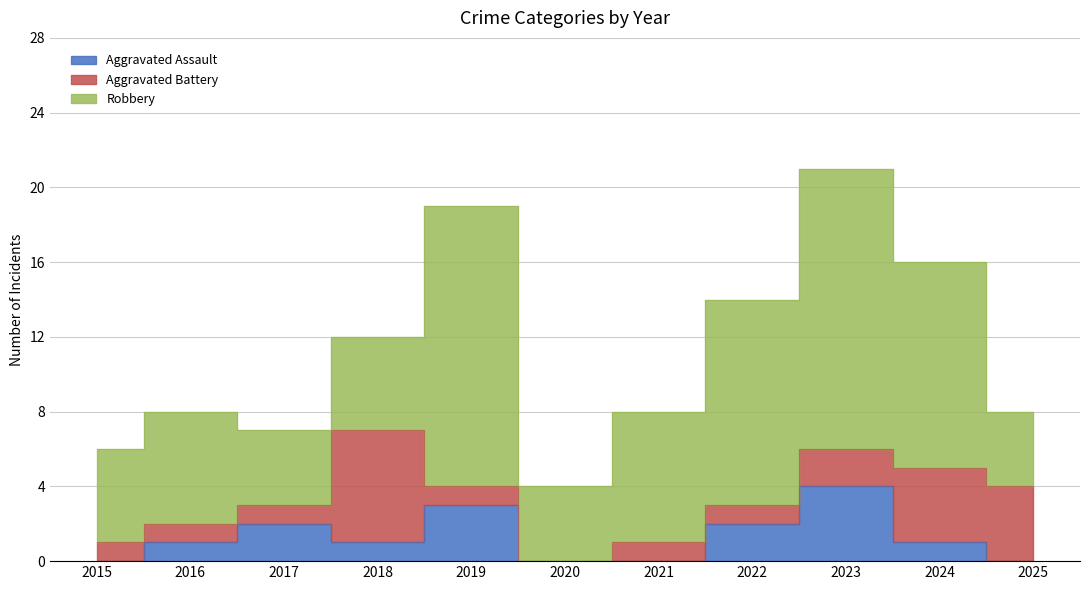

What is the sum of all Aggravated Battery values?

22